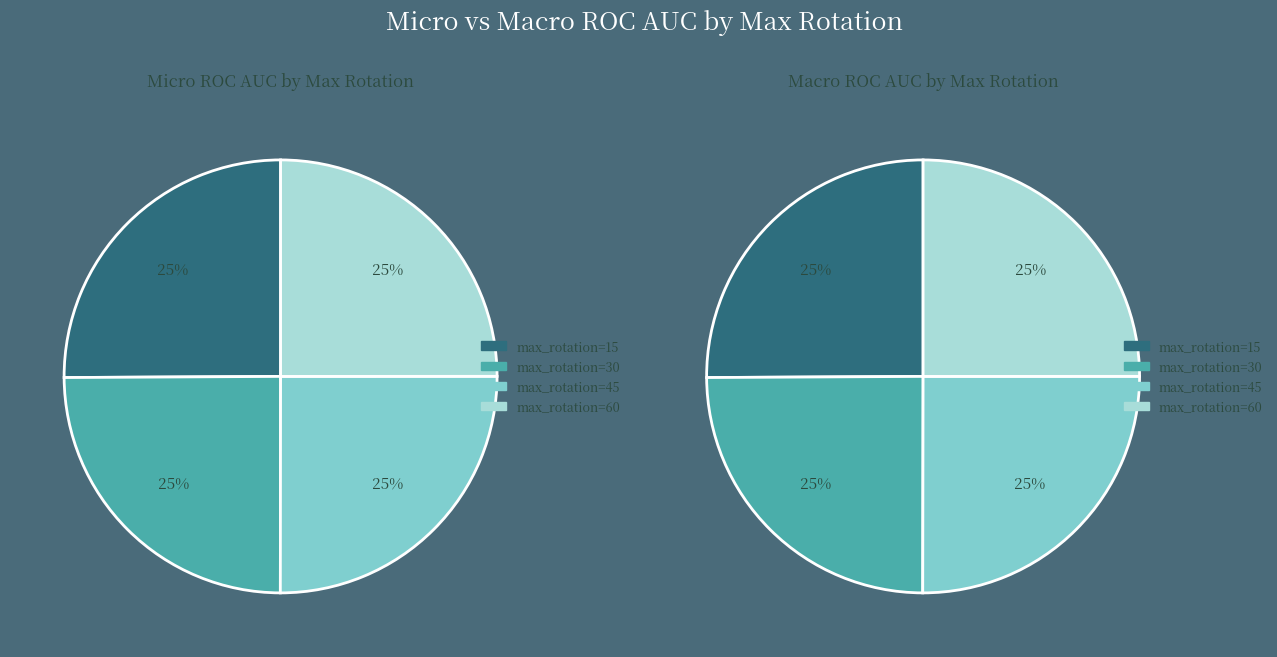

Is there any slice that represents more than half of the pie?

No